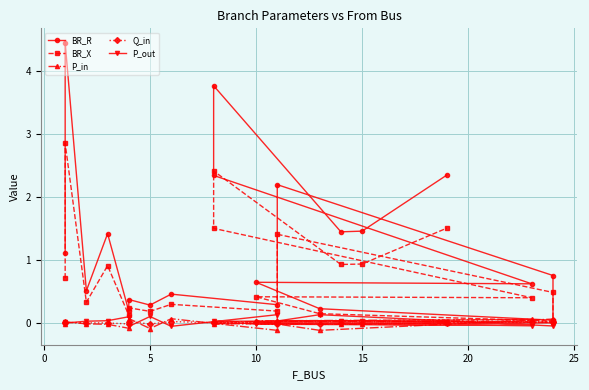

How many categories are shown in the chart?

20